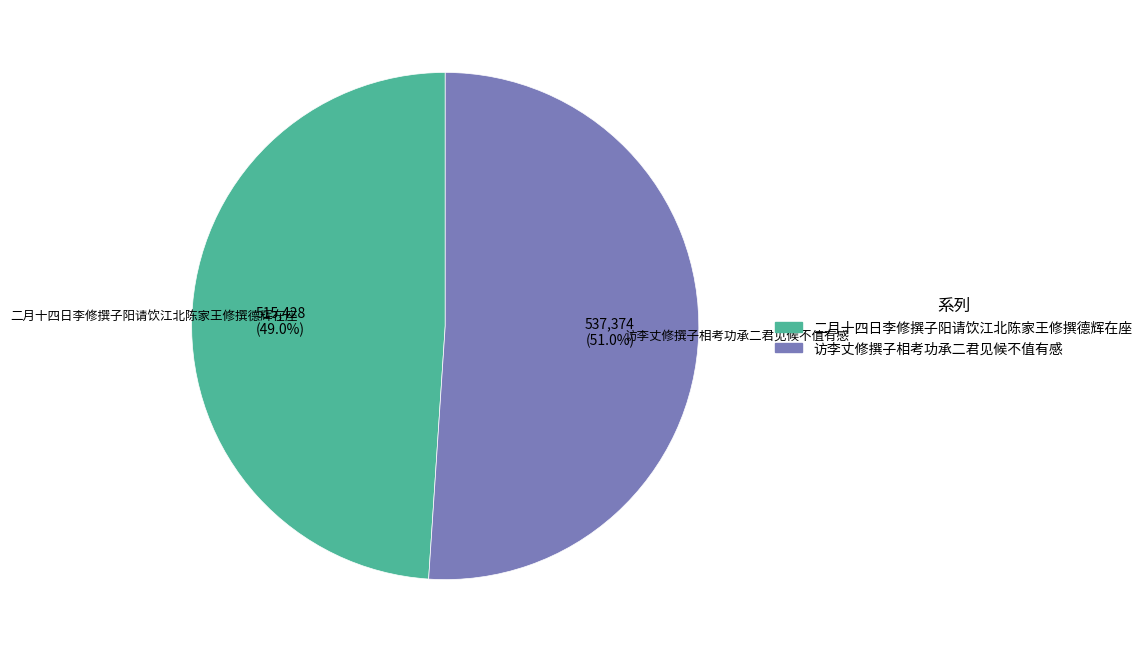

Approximately how many times larger is the value at 访李丈修撰子相考功承二君见候不值有感 compared to 二月十四日李修撰子阳请饮江北陈家王修撰德辉在座?

1.0